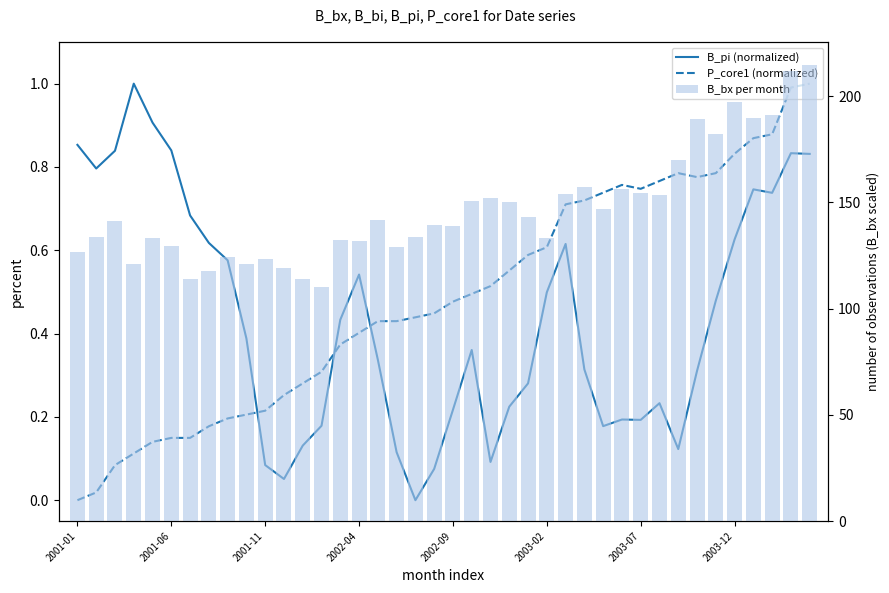

What are all the series names shown in the legend?

B_pi (normalized), P_core1 (normalized), B_bx per month